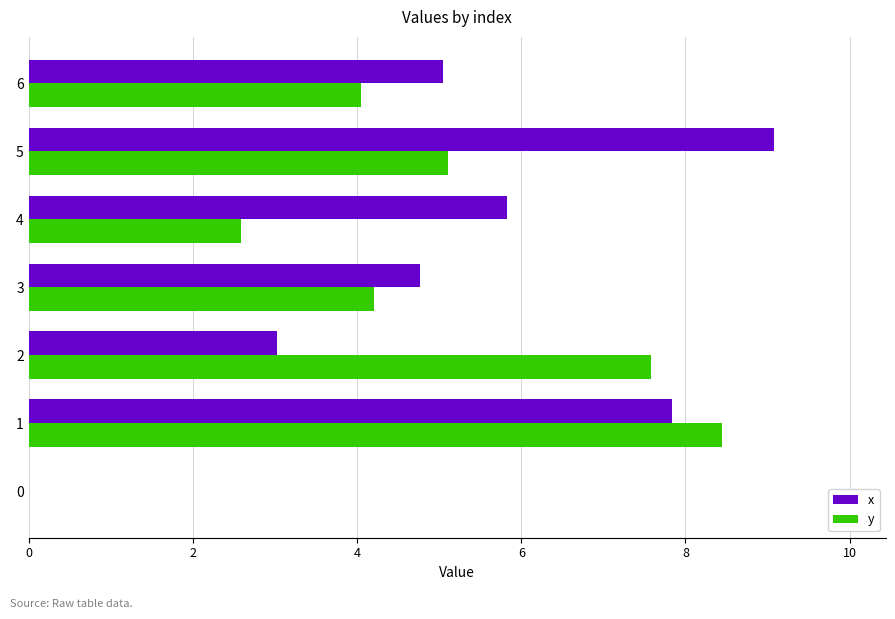

Which series has the largest range (max minus min)?

x